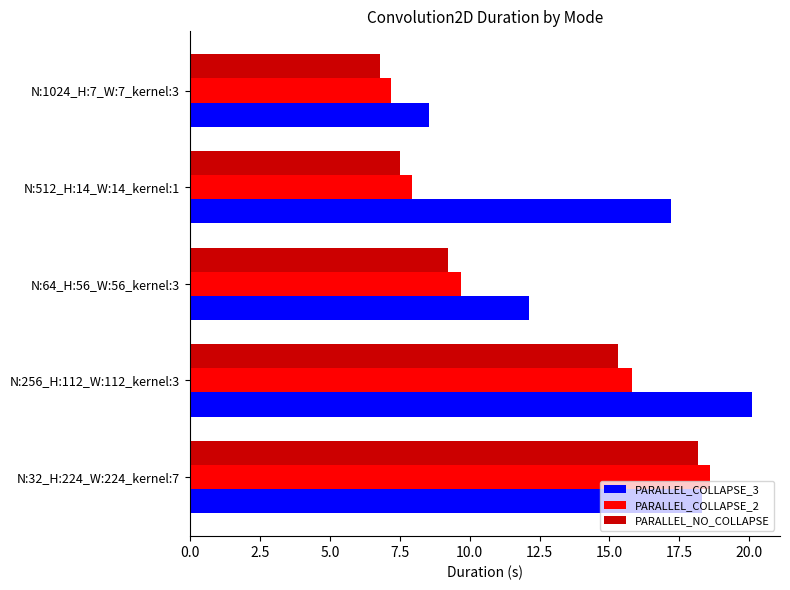

Which label corresponds to the smallest value in the chart?

N:1024_H:7_W:7_kernel:3